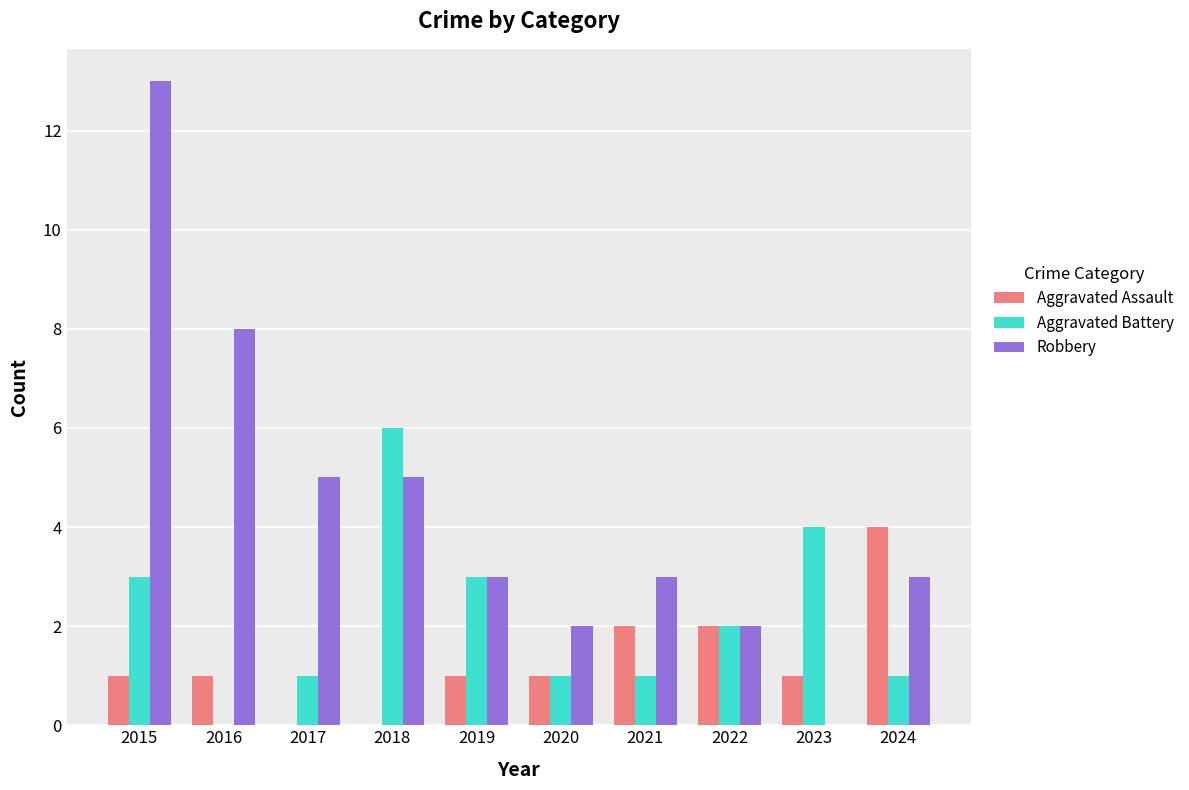

How many groups of bars are there?

10